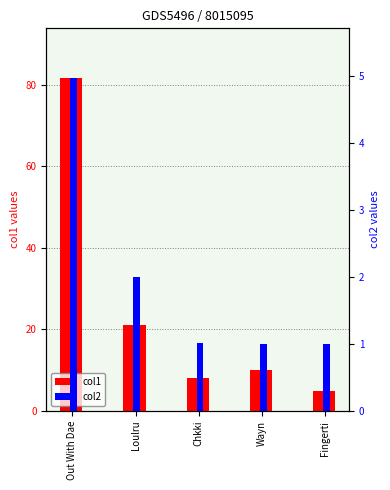

Read the col2 value at Out With Dae.

5.0